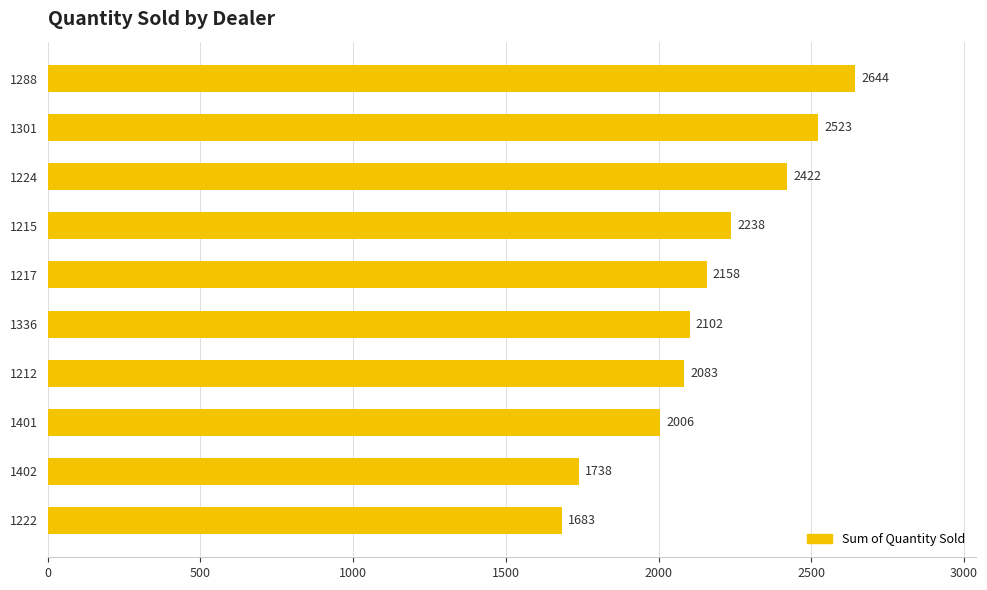

What is the smallest value displayed?

1683